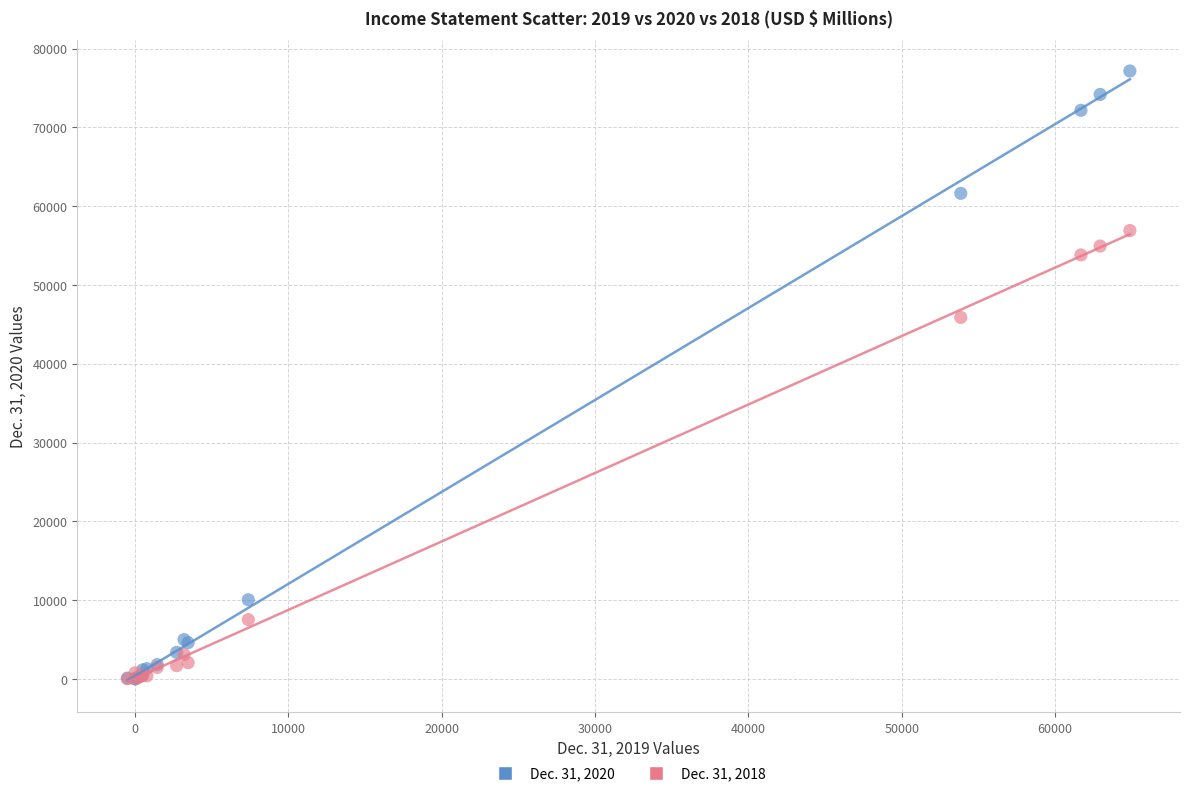

Across all series, what Y value is closest to 38577?

45882